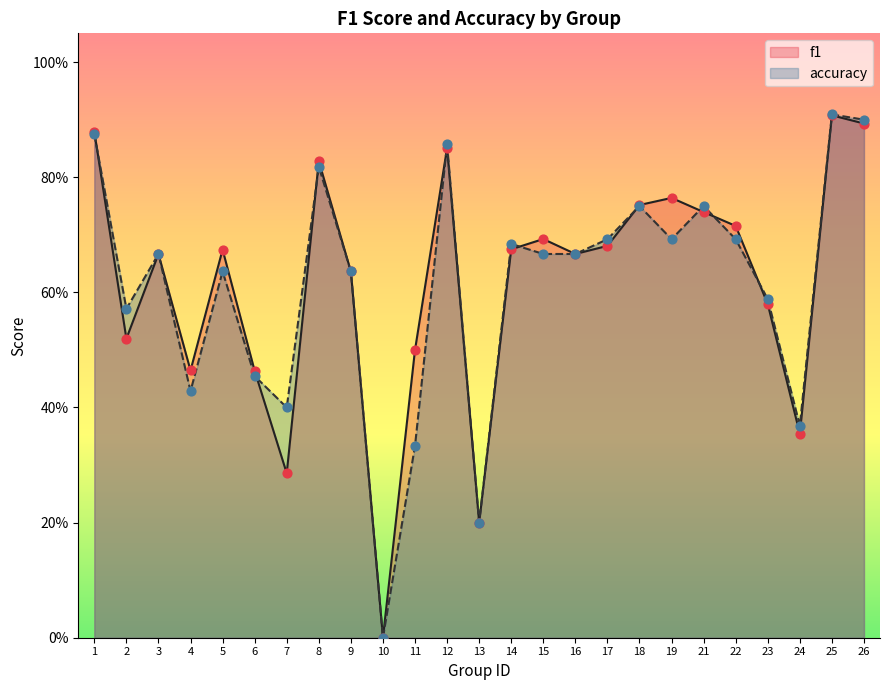

Which series reaches the minimum Y coordinate?

f1